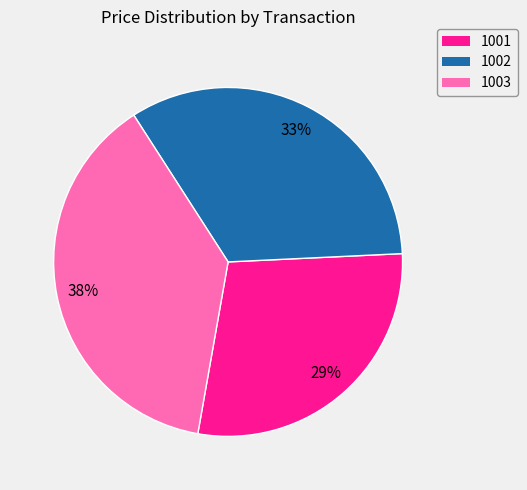

Rank the categories by value from highest to lowest.

1003, 1002, 1001